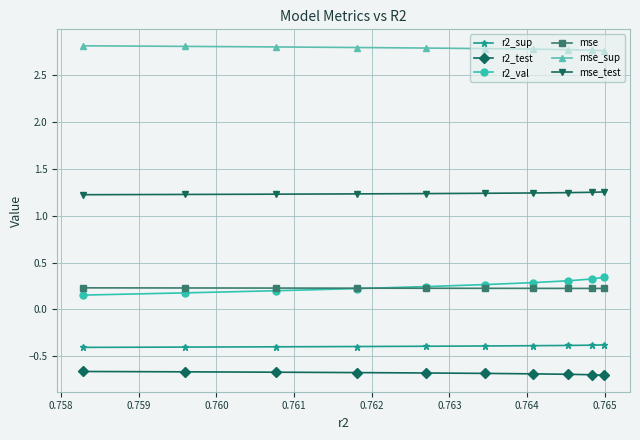

Which series has the largest range (max minus min)?

r2_val